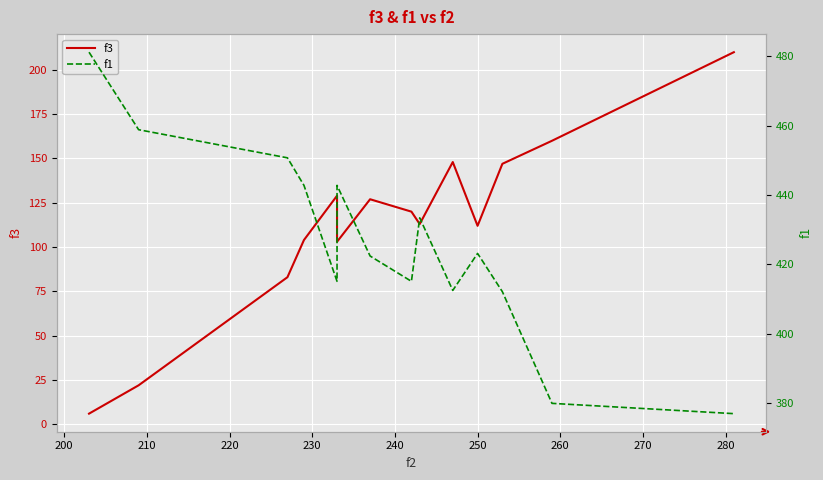

In f1, how many points are higher than both neighbors (excluding endpoints)?

3